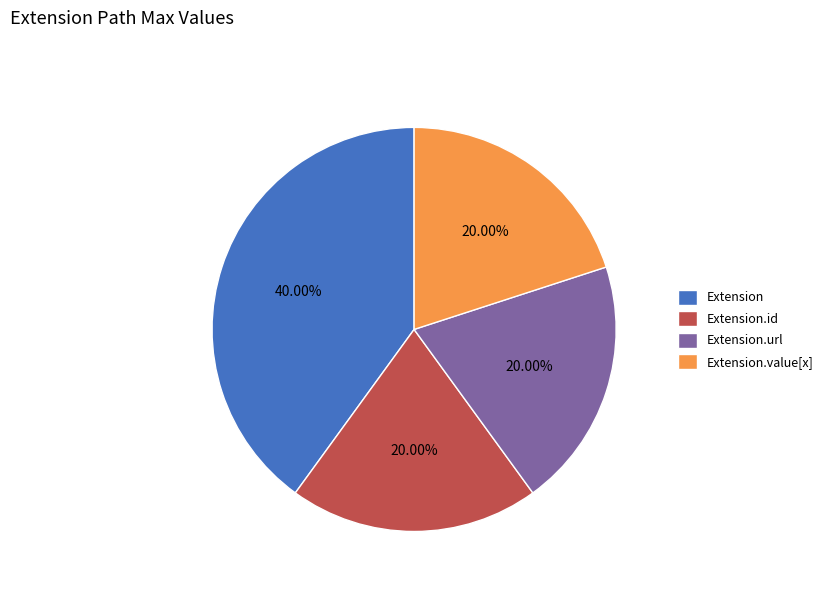

Do Extension and Extension.value[x] together represent more than half of the pie?

Yes